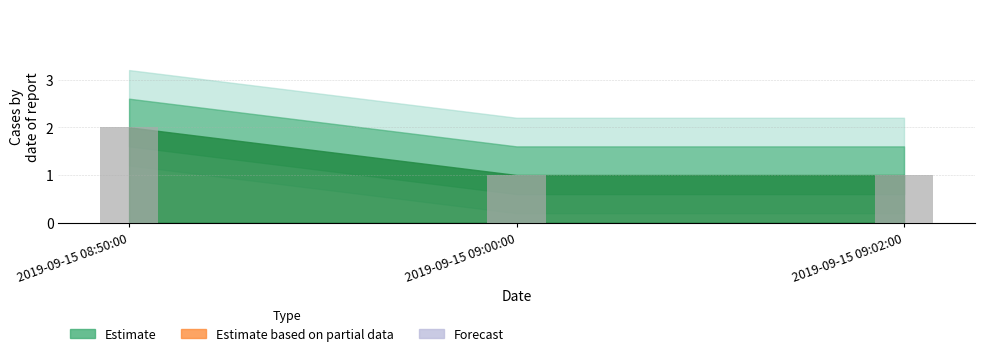

Reading left to right, extract all data points from this chart.

2	1	1